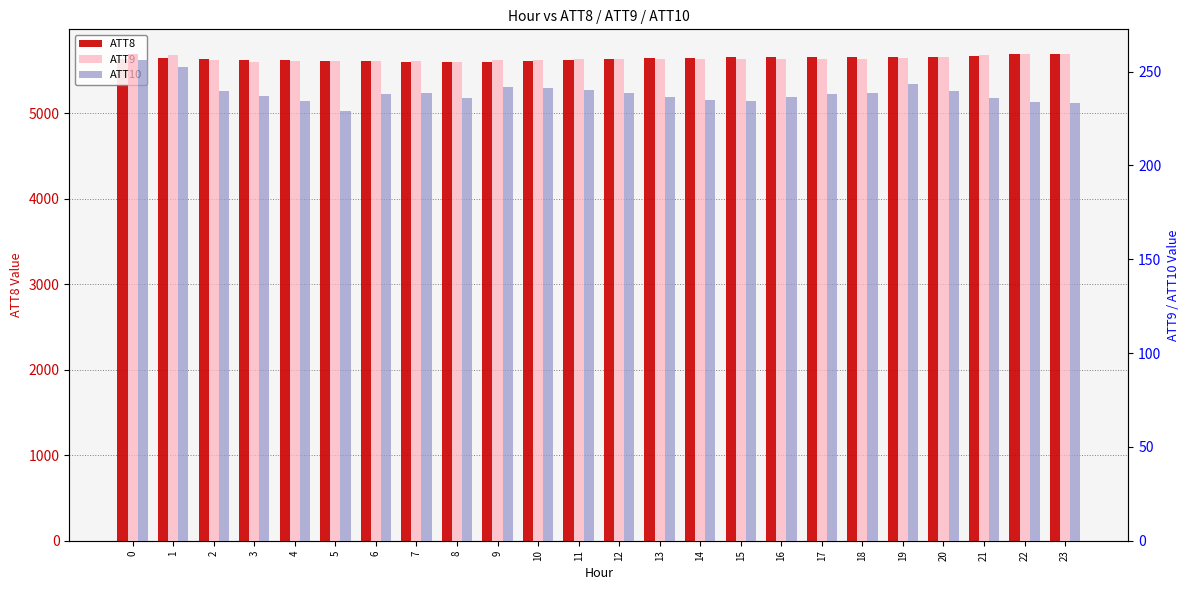

Which series changed the most between 7 and 8?

ATT10